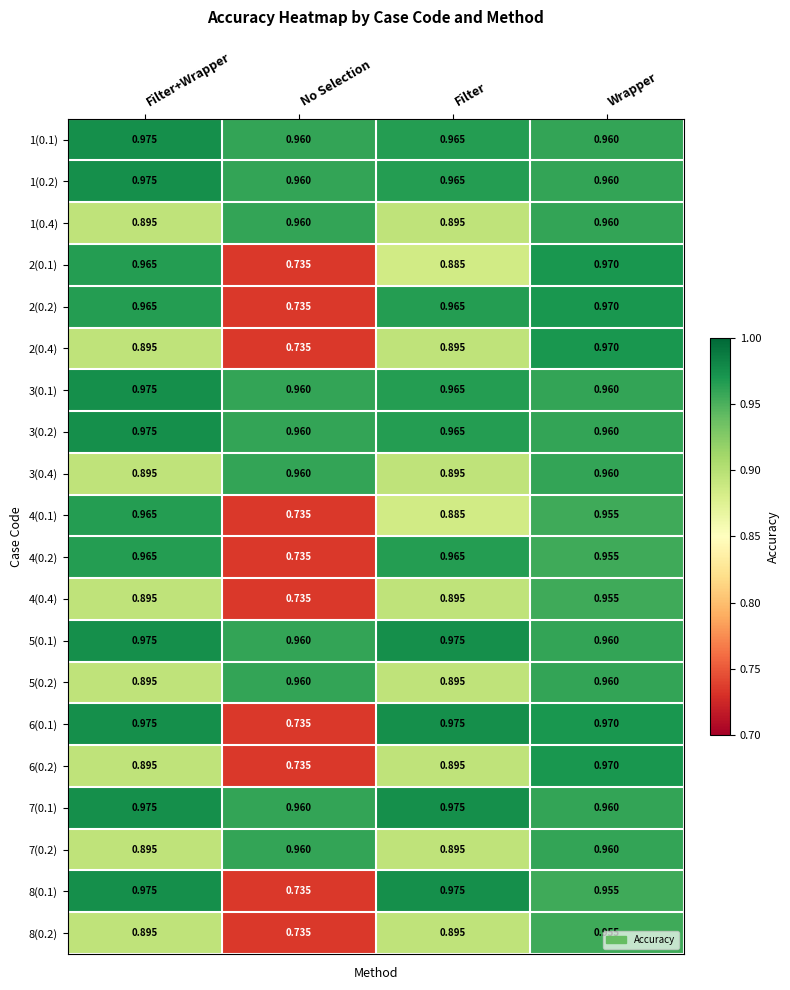

Where is 6(0.1) nearest to the value 0?

No Selection